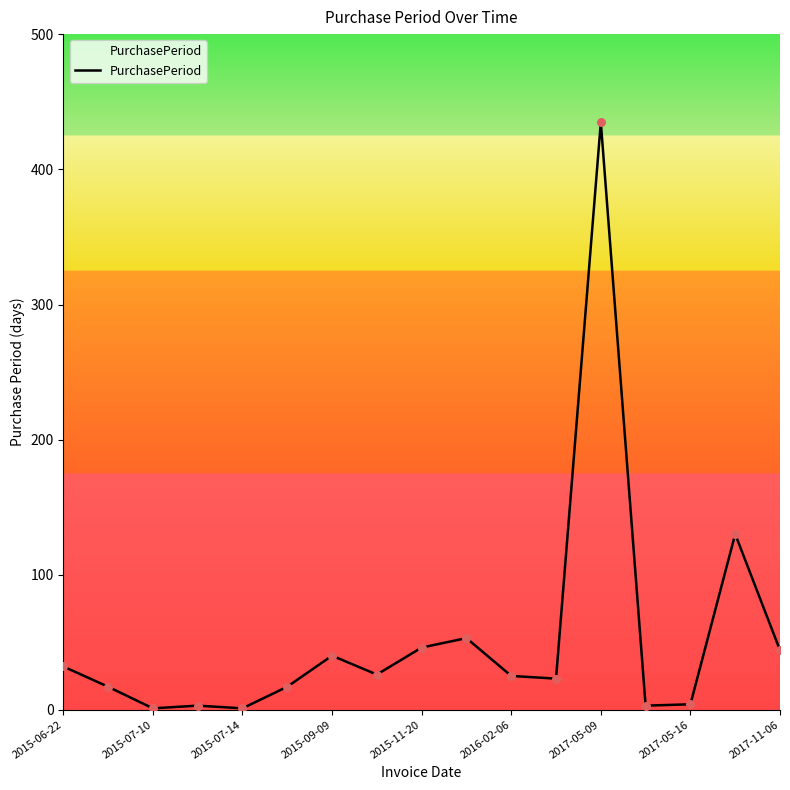

What is the difference between the maximum and minimum values?

434